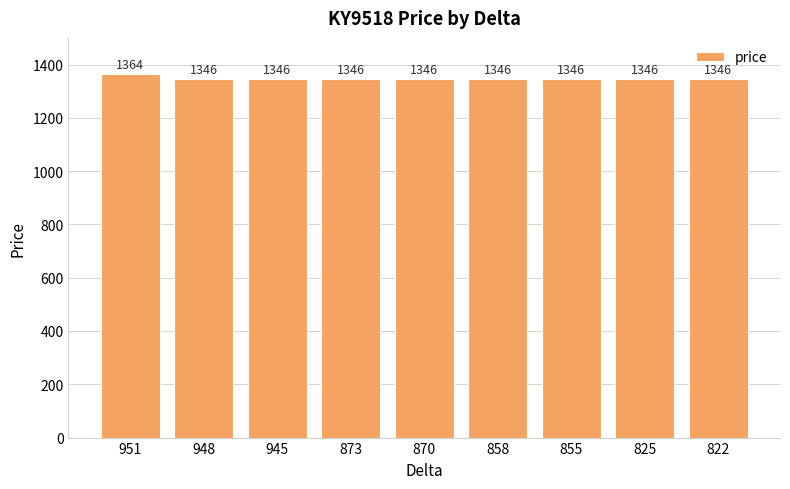

Reading left to right, list all the values displayed in this chart.

951=1364	948=1346	945=1346	873=1346	870=1346	858=1346	855=1346	825=1346	822=1346